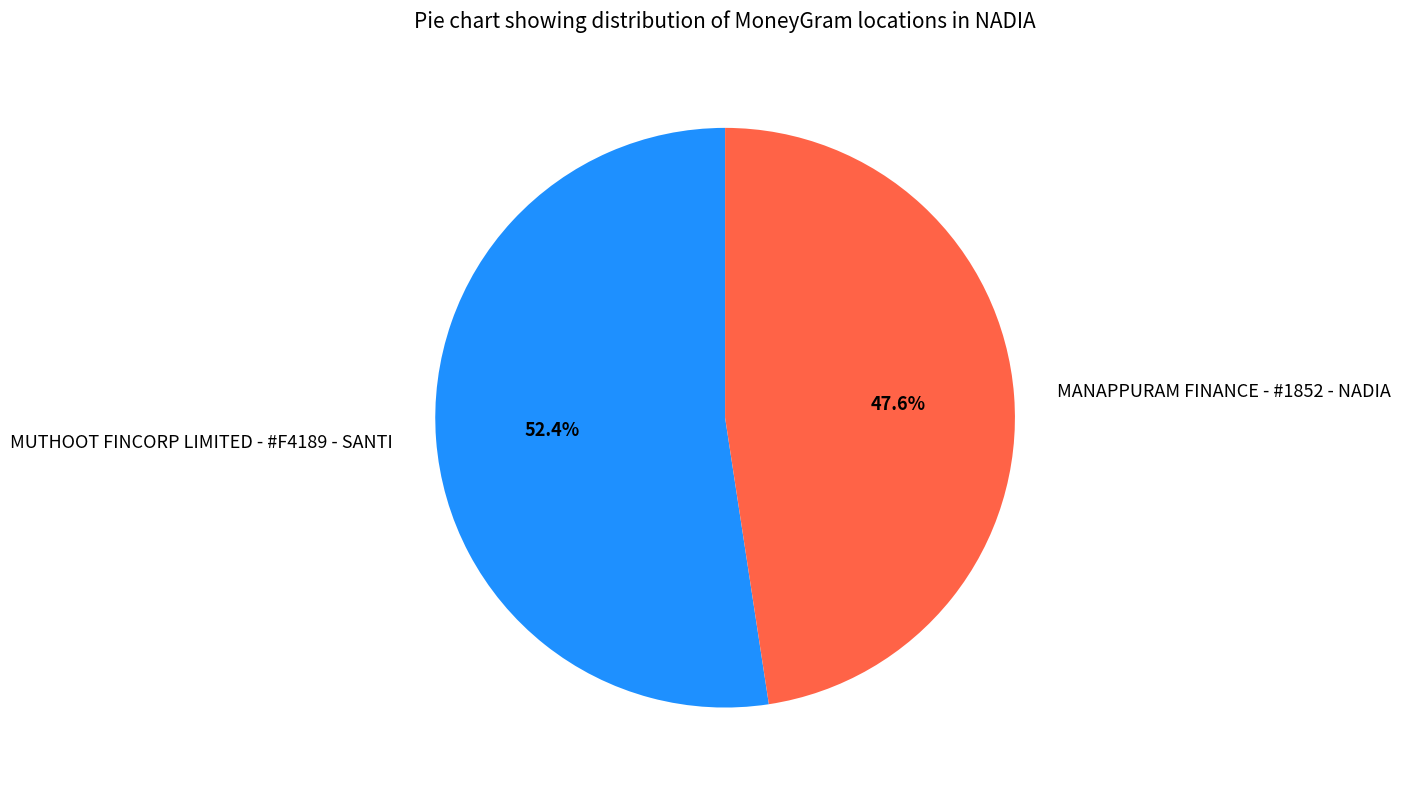

What percentage do MANAPPURAM FINANCE - #1852 - NADIA and MUTHOOT FINCORP LIMITED - #F4189 - SANTI together represent?

100.0%